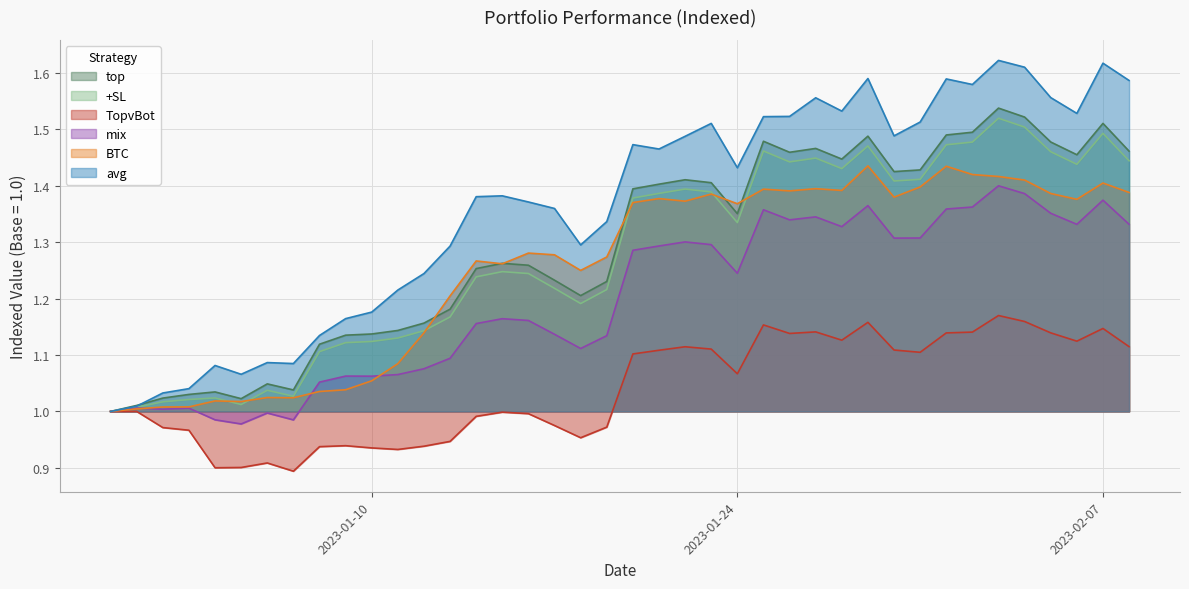

Reading left to right, list all the values displayed in this chart.

top: 1.0	1.0	1.0	1.0	1.0	1.0	1.0	1.0	1.1	1.1	1.1	1.1	1.2	1.2	1.3	1.3	1.3	1.2	1.2	1.2	1.4	1.4	1.4	1.4	1.4	1.5	1.5	1.5	1.4	1.5	1.4	1.4	1.5	1.5	1.5	1.5	1.5	1.5	1.5	1.5
+SL: 1.0	1.0	1.0	1.0	1.0	1.0	1.0	1.0	1.1	1.1	1.1	1.1	1.1	1.2	1.2	1.2	1.2	1.2	1.2	1.2	1.4	1.4	1.4	1.4	1.3	1.5	1.4	1.4	1.4	1.5	1.4	1.4	1.5	1.5	1.5	1.5	1.5	1.4	1.5	1.4
TopvBot: 1.0	1.0	1.0	1.0	0.9	0.9	0.9	0.9	0.9	0.9	0.9	0.9	0.9	0.9	1.0	1.0	1.0	1.0	1.0	1.0	1.1	1.1	1.1	1.1	1.1	1.2	1.1	1.1	1.1	1.2	1.1	1.1	1.1	1.1	1.2	1.2	1.1	1.1	1.1	1.1
mix: 1.0	1.0	1.0	1.0	1.0	1.0	1.0	1.0	1.1	1.1	1.1	1.1	1.1	1.1	1.2	1.2	1.2	1.1	1.1	1.1	1.3	1.3	1.3	1.3	1.2	1.4	1.3	1.3	1.3	1.4	1.3	1.3	1.4	1.4	1.4	1.4	1.4	1.3	1.4	1.3
BTC: 1.0	1.0	1.0	1.0	1.0	1.0	1.0	1.0	1.0	1.0	1.1	1.1	1.1	1.2	1.3	1.3	1.3	1.3	1.2	1.3	1.4	1.4	1.4	1.4	1.4	1.4	1.4	1.4	1.4	1.4	1.4	1.4	1.4	1.4	1.4	1.4	1.4	1.4	1.4	1.4
avg: 1.0	1.0	1.0	1.0	1.1	1.1	1.1	1.1	1.1	1.2	1.2	1.2	1.2	1.3	1.4	1.4	1.4	1.4	1.3	1.3	1.5	1.5	1.5	1.5	1.4	1.5	1.5	1.6	1.5	1.6	1.5	1.5	1.6	1.6	1.6	1.6	1.6	1.5	1.6	1.6